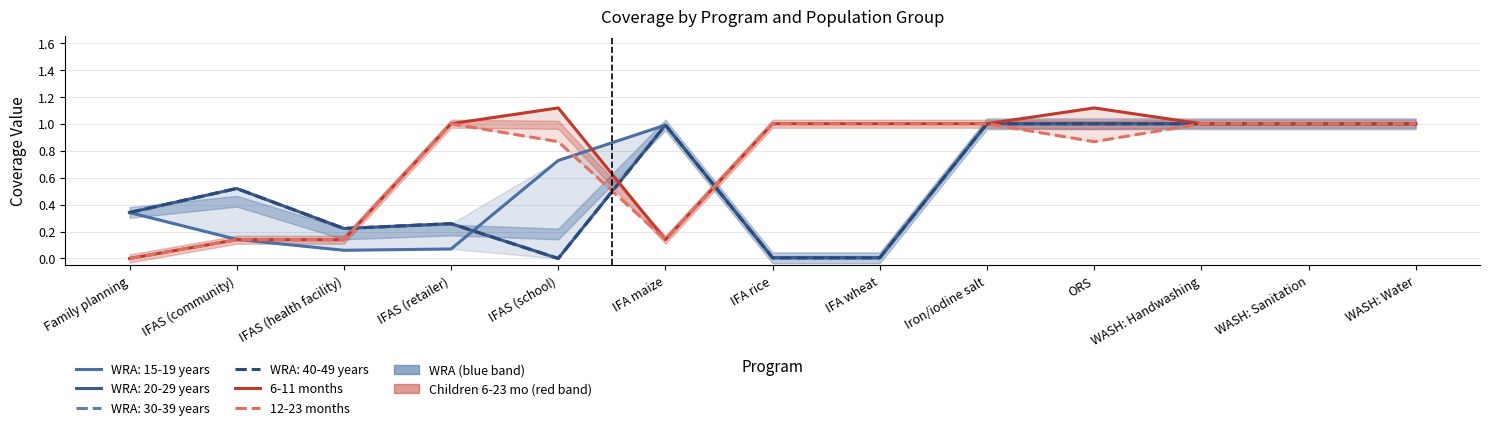

List the series in order of their overall mean, highest first.

6-11 months, 12-23 months